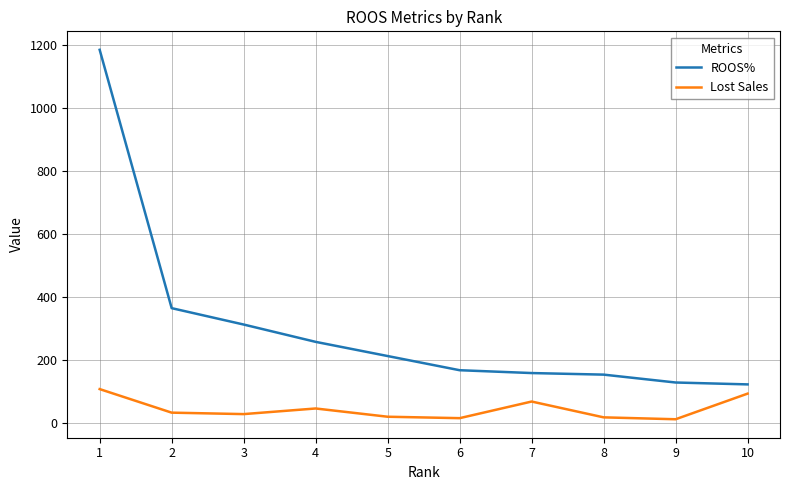

True or false: ROOS% and Lost Sales cross at least once.

False